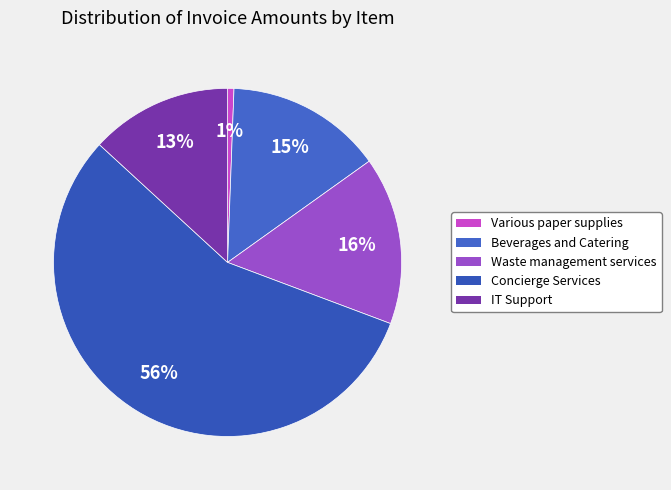

Rank the categories by value from highest to lowest.

Concierge Services, Waste management services, Beverages and Catering, IT Support, Various paper supplies